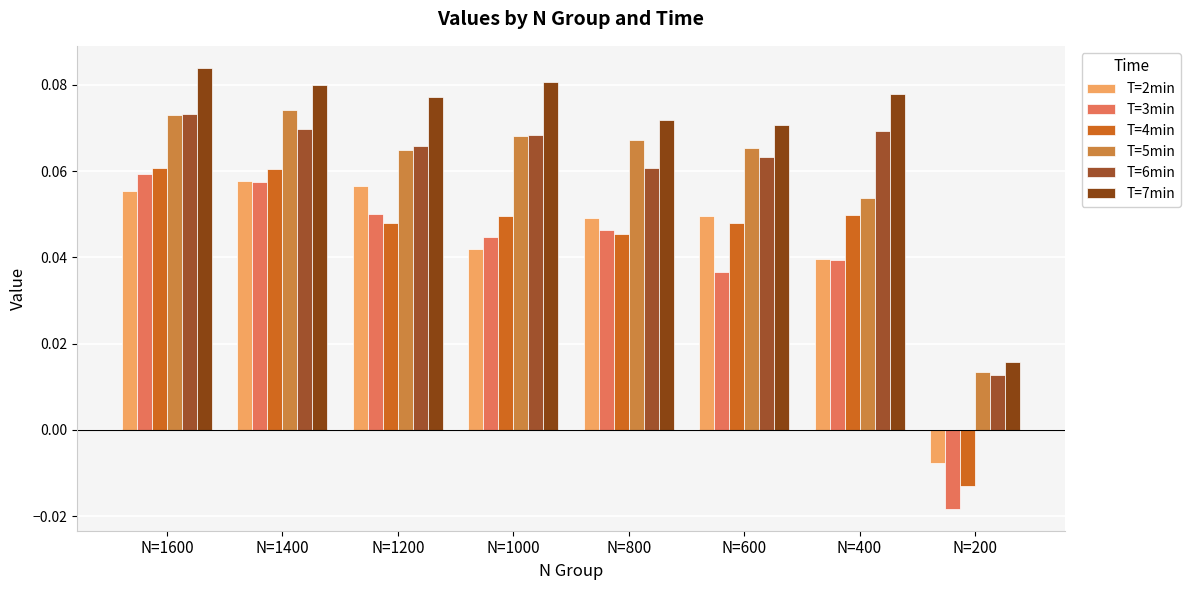

Which series changed the most between N=1000 and N=200?

T=7min